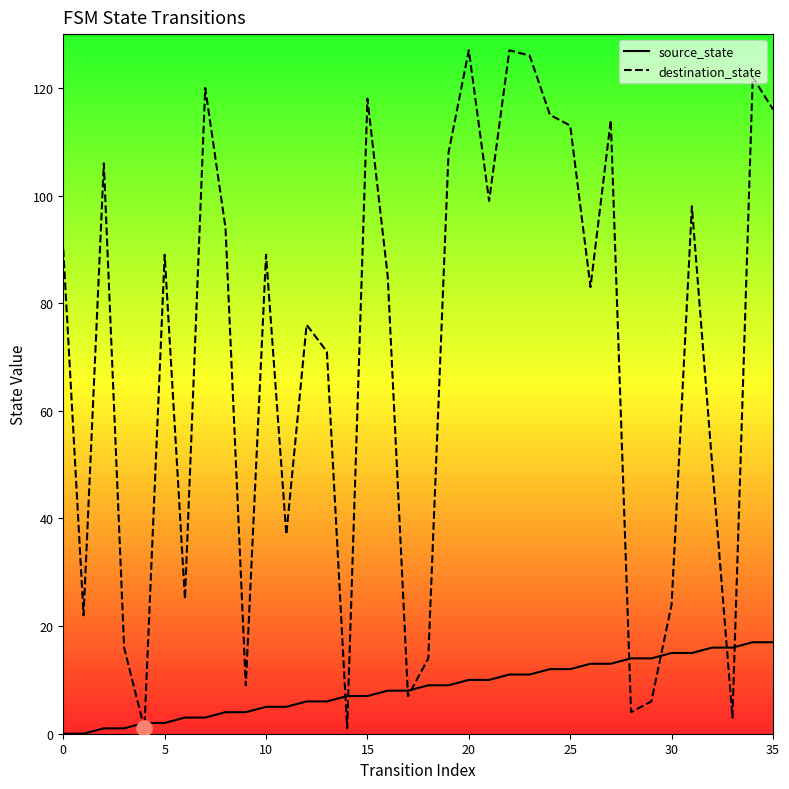

What is the total value across all series at 24?

127